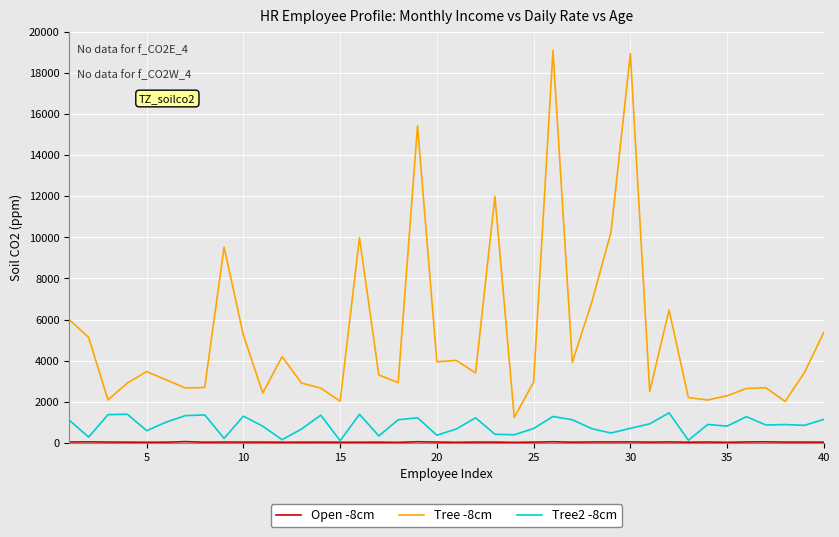

Which series has the largest total across all categories?

Tree -8cm